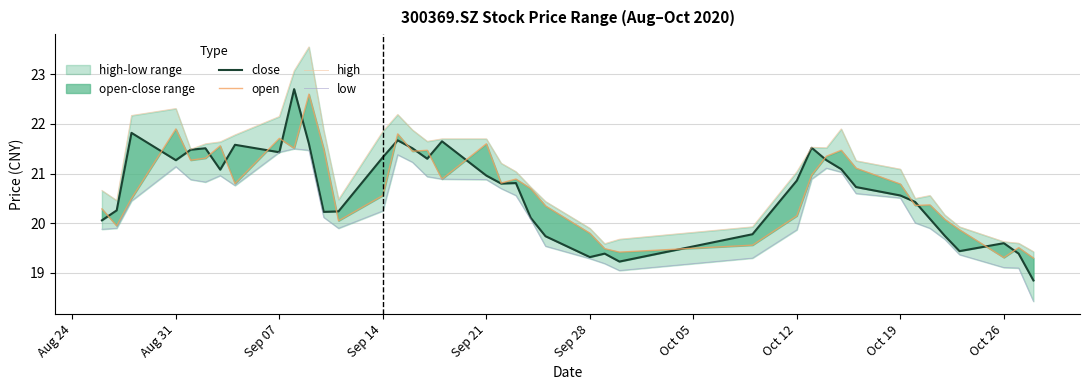

What is the sum of all low values?

812.1